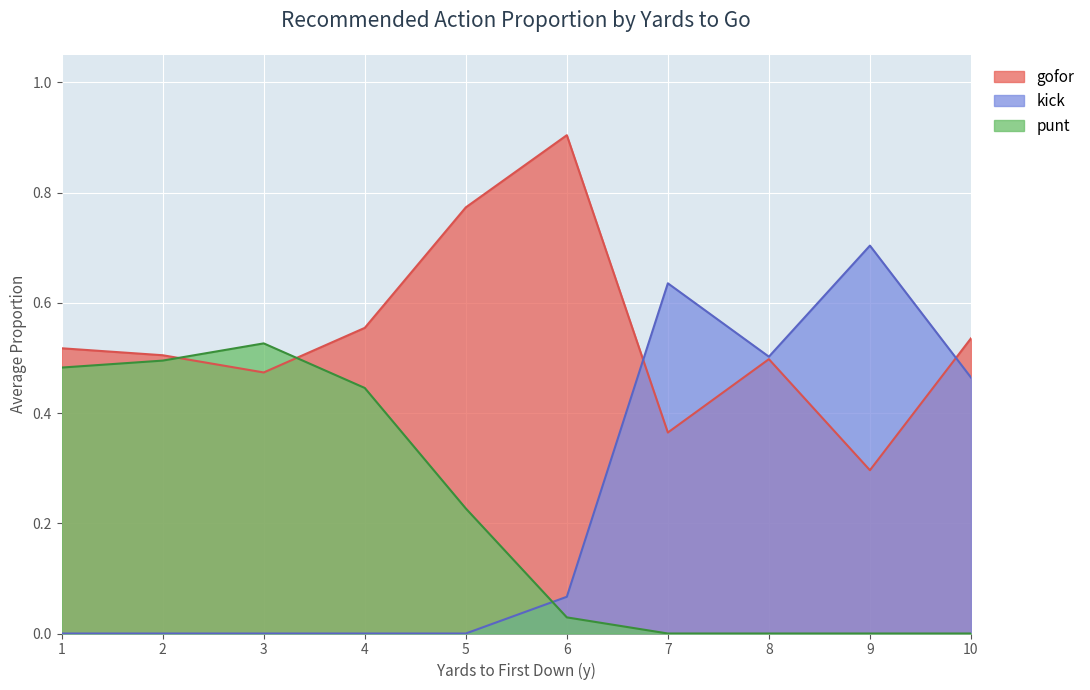

Which series changed the most between 4 and 7?

kick